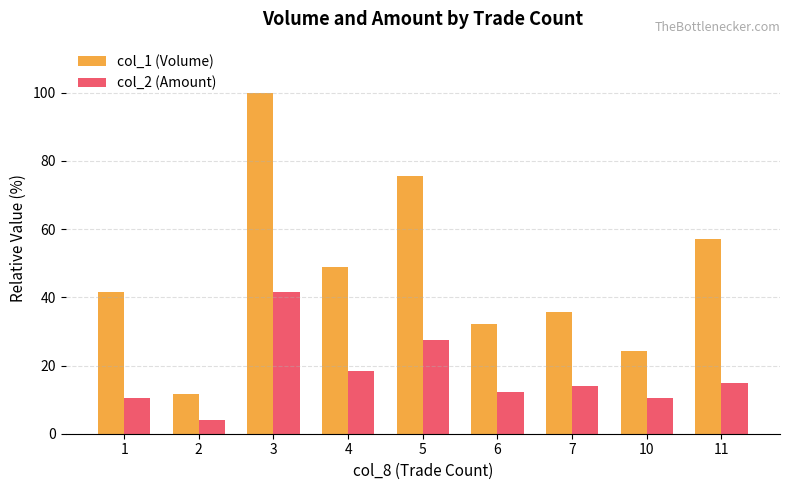

What is the difference between the col_2 (Amount) values at 1 and 5?

17.0